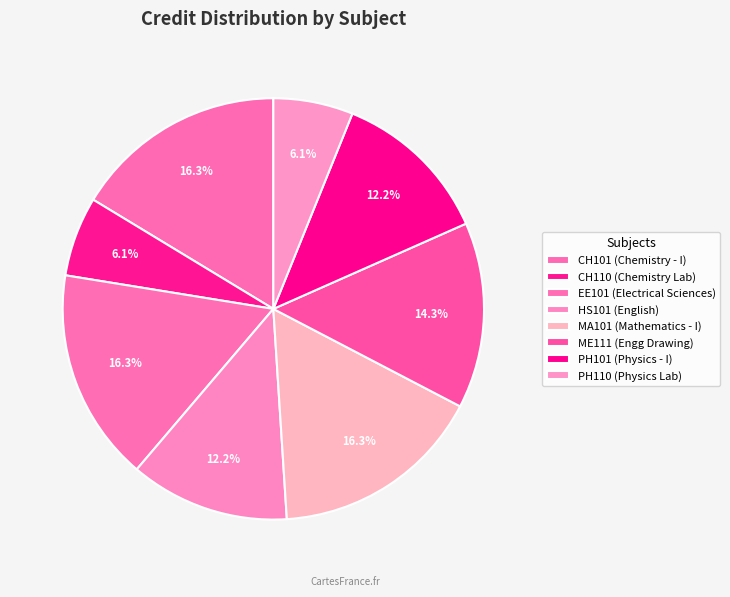

What is the largest slice in the pie chart?

CH101